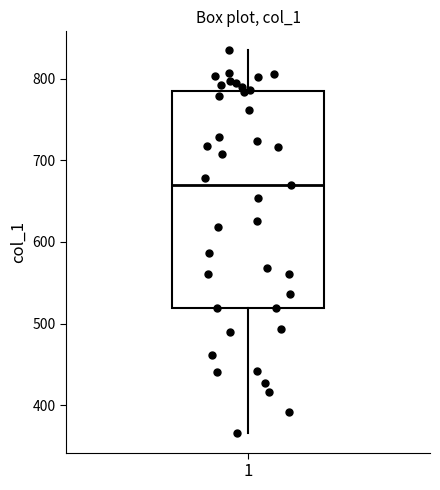

Where does the median line of the box at x = 1 sit on the y-axis? The values are not printed on the chart, so give them approximately, as read against the axis.

670